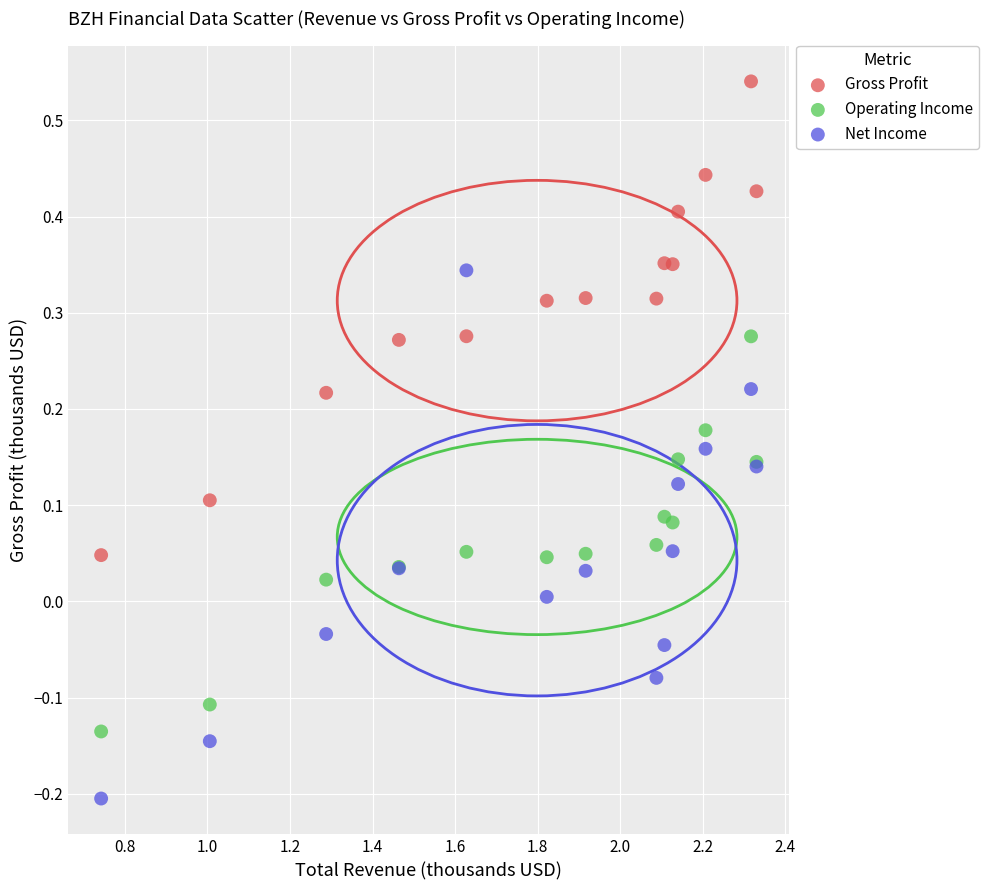

Which series has the widest spread of Y values?

Net Income